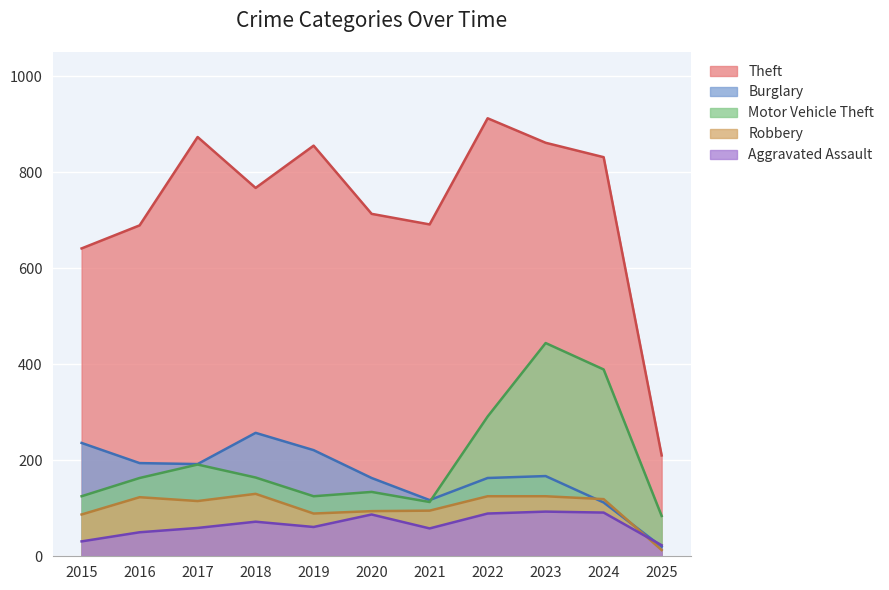

How many lines are shown in the chart?

5